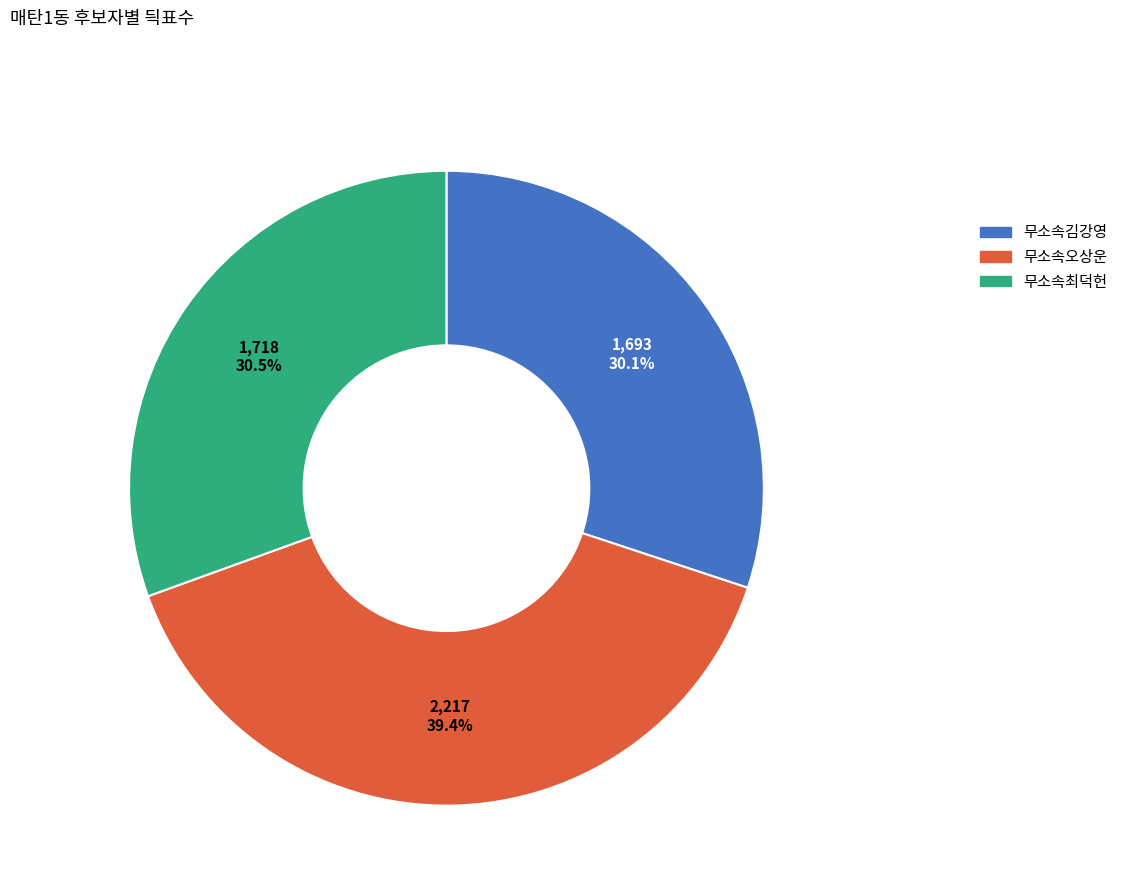

The 무소속김강영 slice represents 36% of the pie. True or false?

False